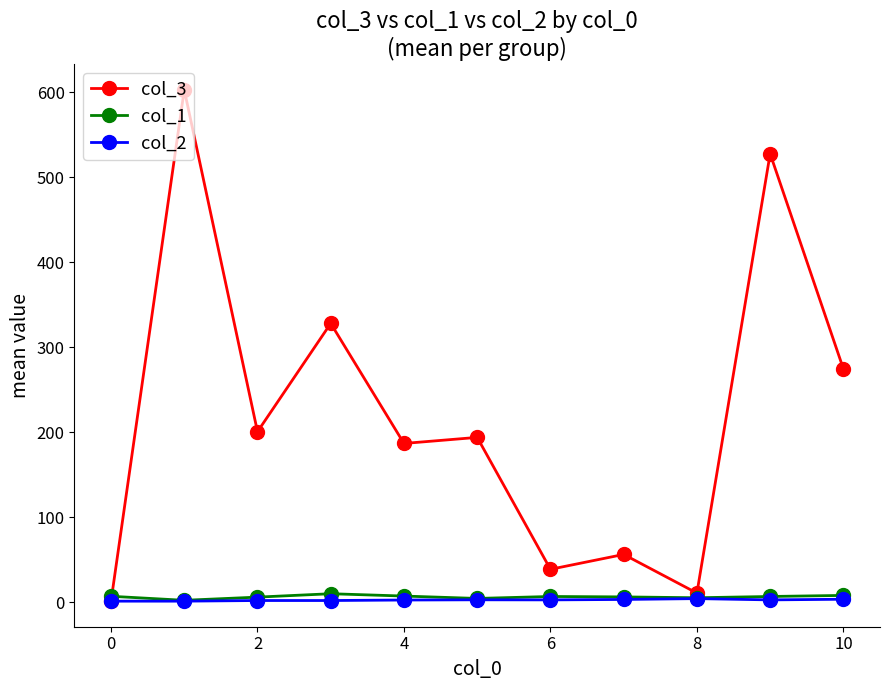

What is the average value of the col_1 series?

6.1